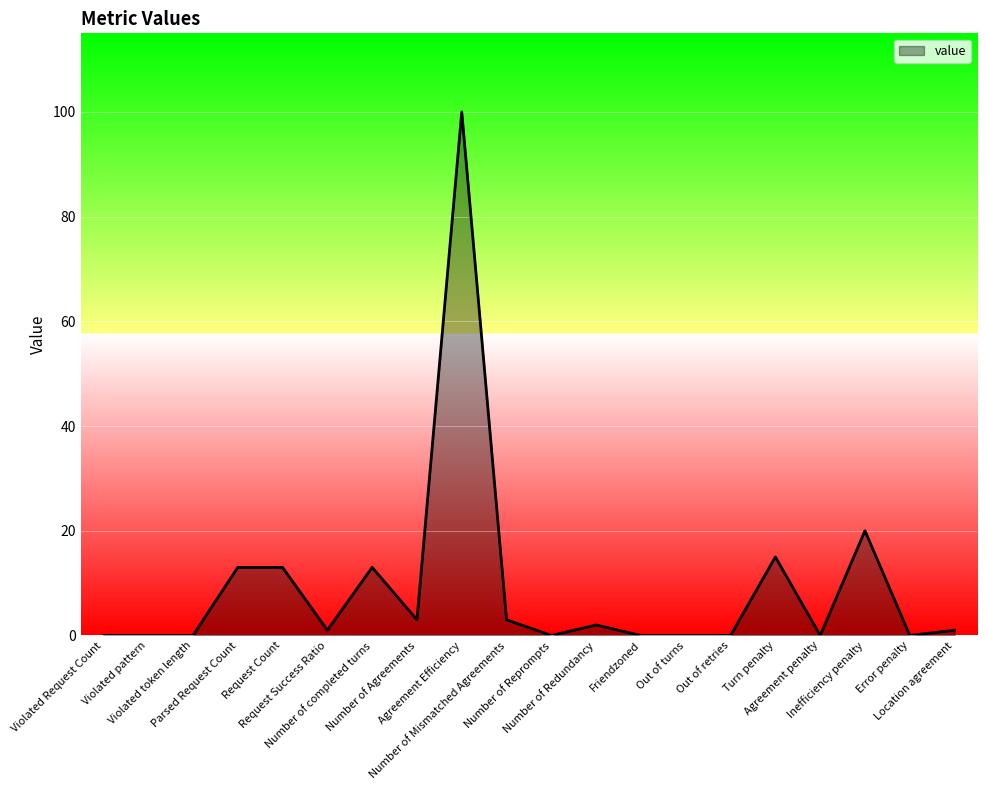

Reading right to left, extract all data points from this chart.

1	0	20	0	15	0	0	0	2	0	3	100	3	13	1	13	13	0	0	0